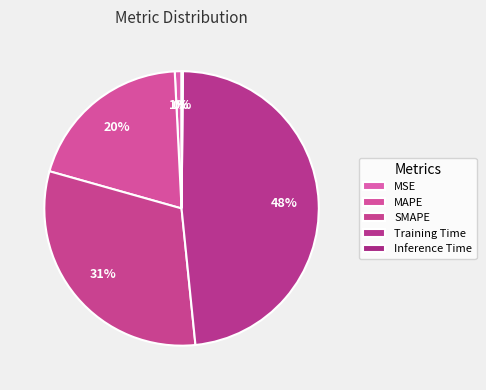

To the nearest percent, what is the difference between the Inference Time and Training Time slice percentages?

48%